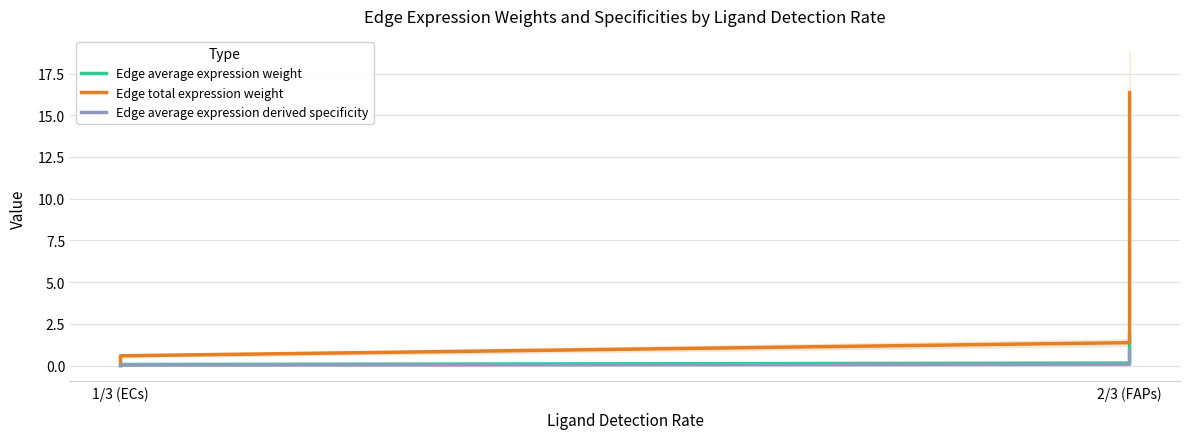

What is the total value across all series at 2/3 (FAPs)?

1.6